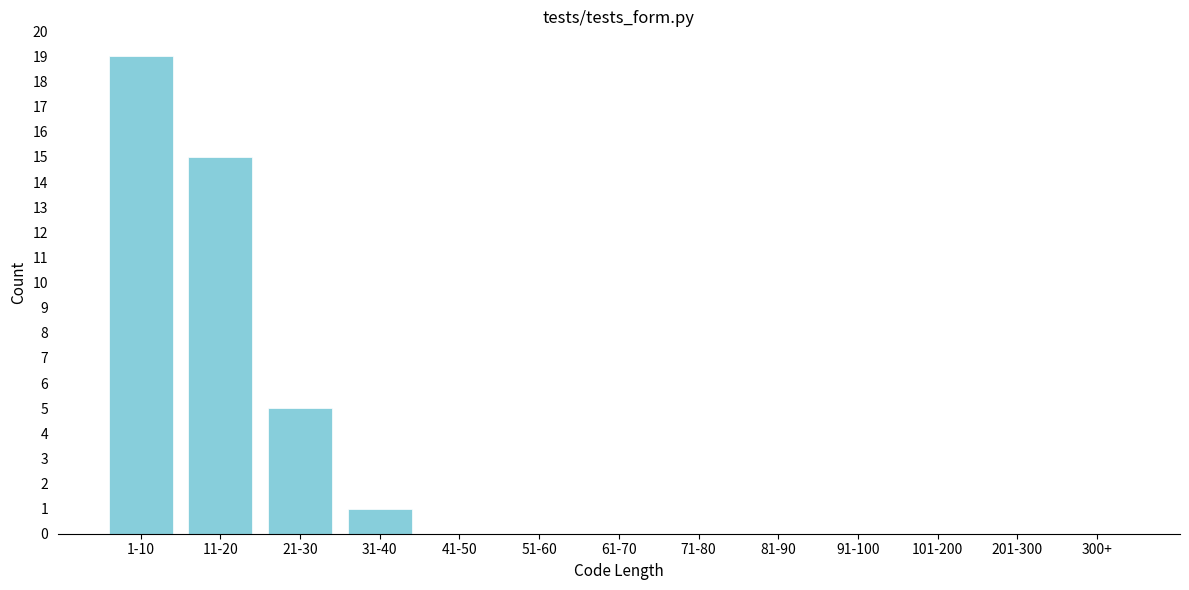

Reading left to right, list all the values displayed in this chart.

1-10=19	11-20=15	21-30=5	31-40=1	41-50=0	51-60=0	61-70=0	71-80=0	81-90=0	91-100=0	101-200=0	201-300=0	300+=0